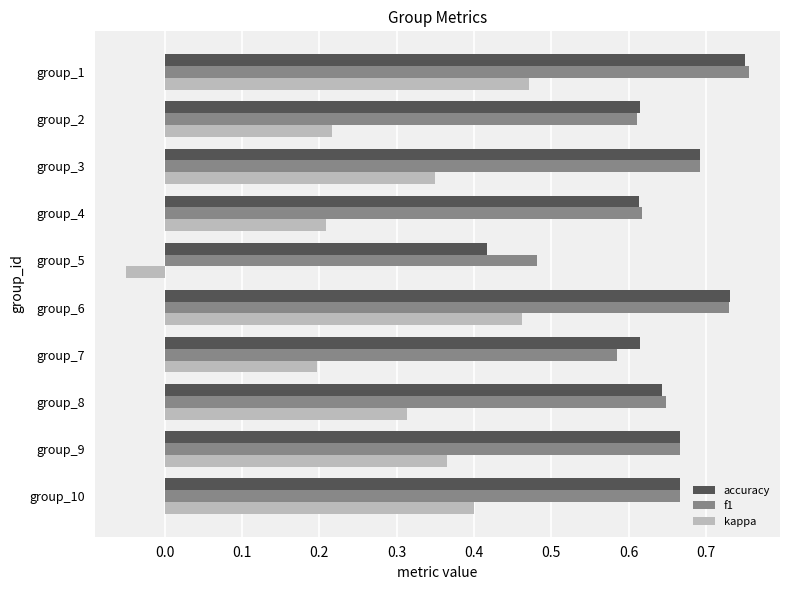

Between group_10 and group_7, which series saw the biggest shift?

kappa